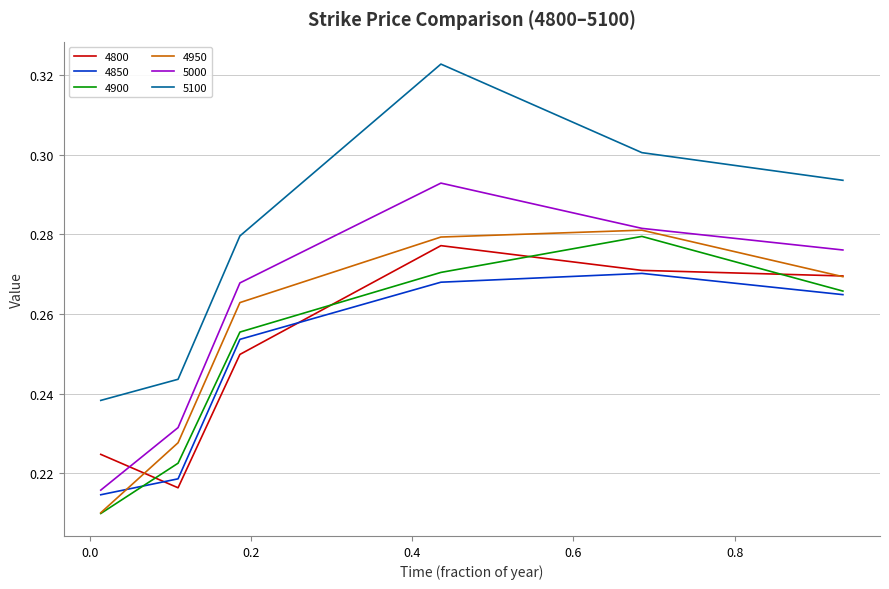

Does the chart display data point markers on the line(s)?

No